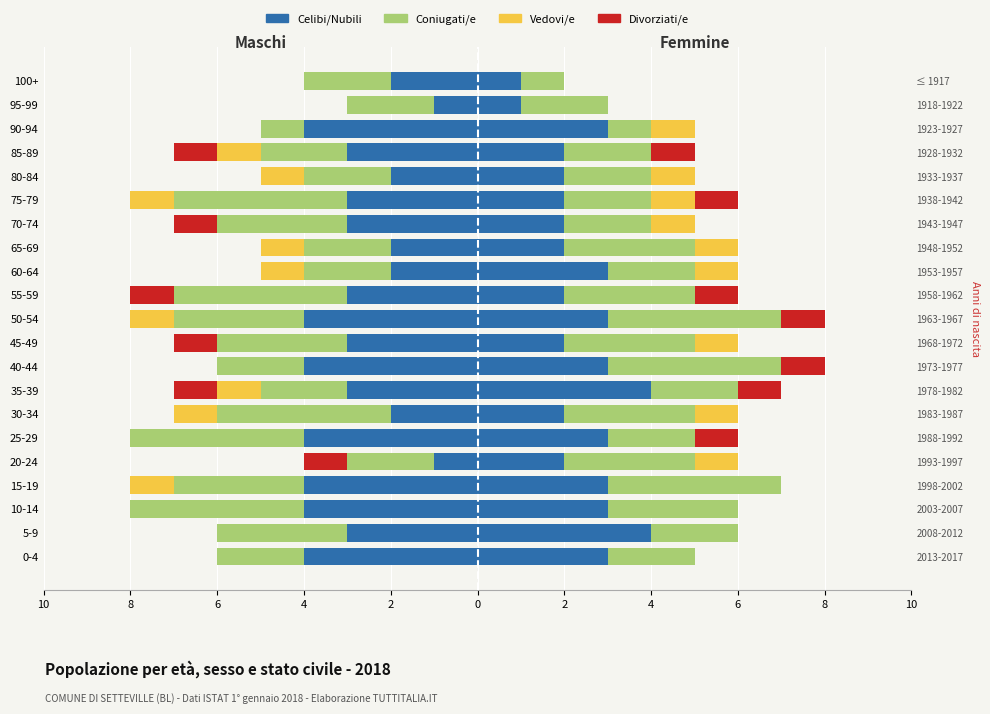

How many bars are there in each group?

4